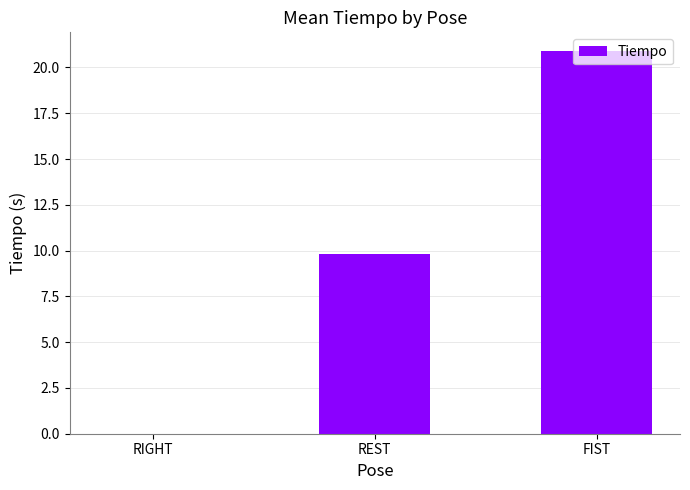

Count the number of categories in the chart.

3